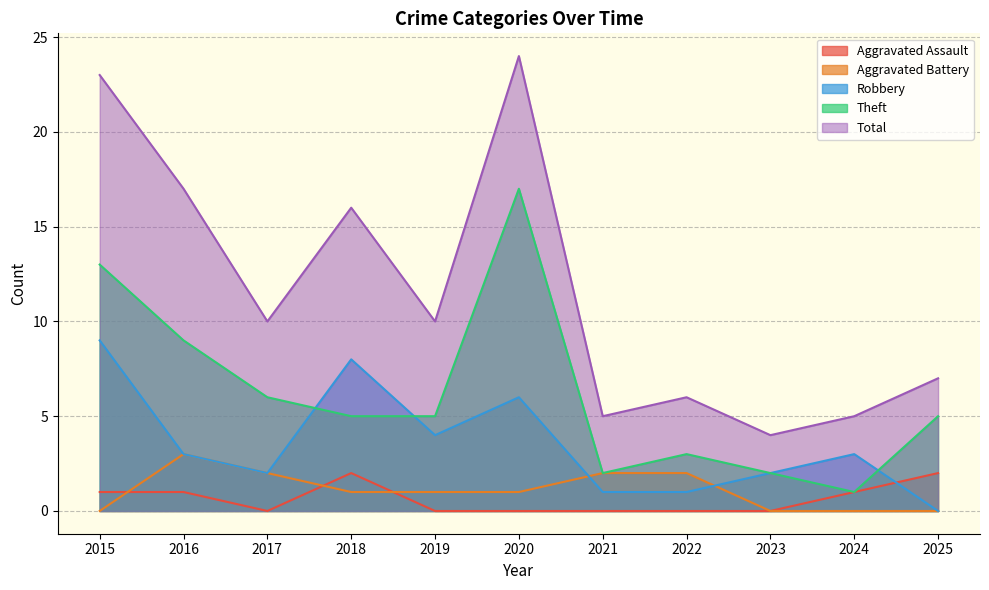

At which category is the sum across all series the highest?

2020